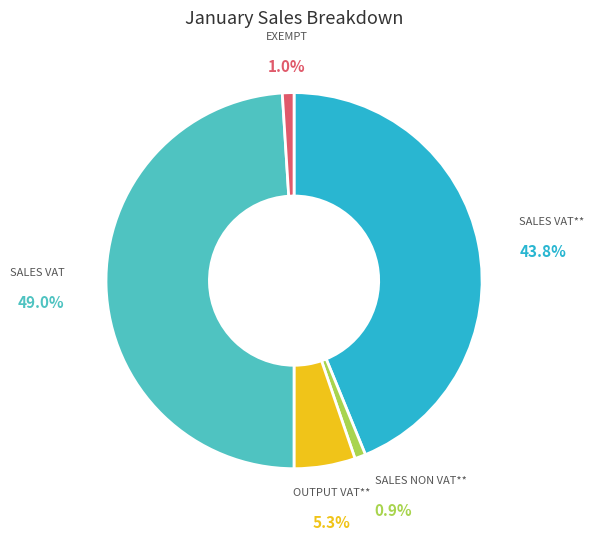

Is there any slice that represents more than half of the pie?

No